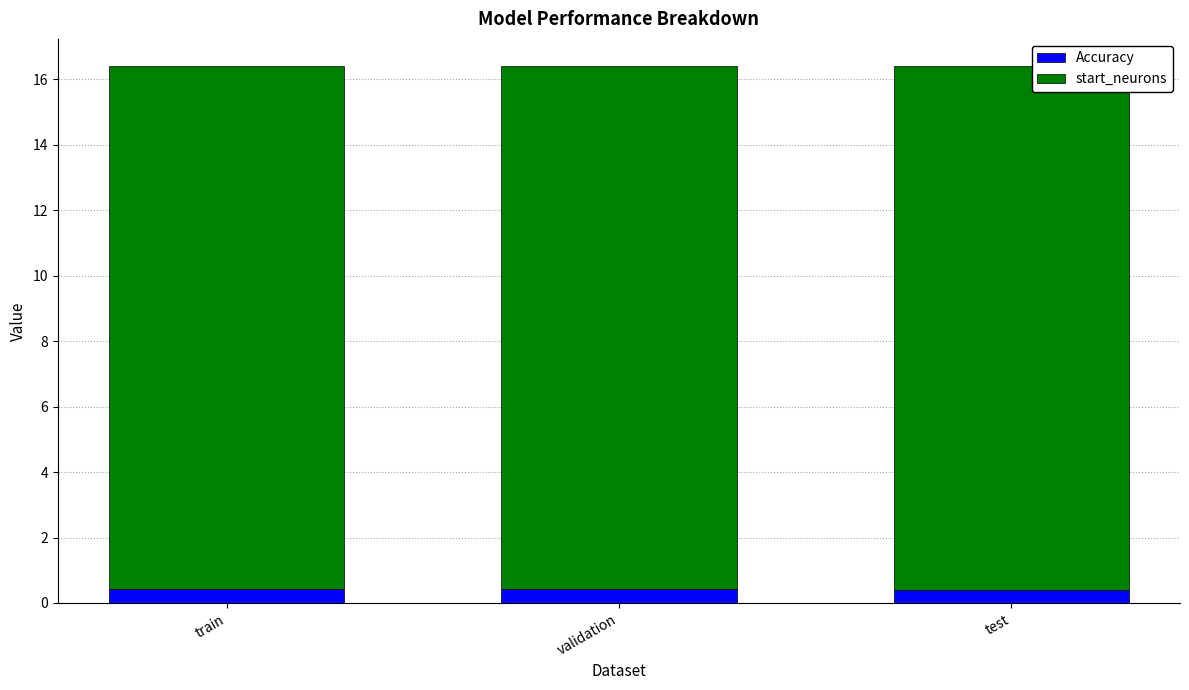

What are all the series names shown in the legend?

Accuracy, start_neurons